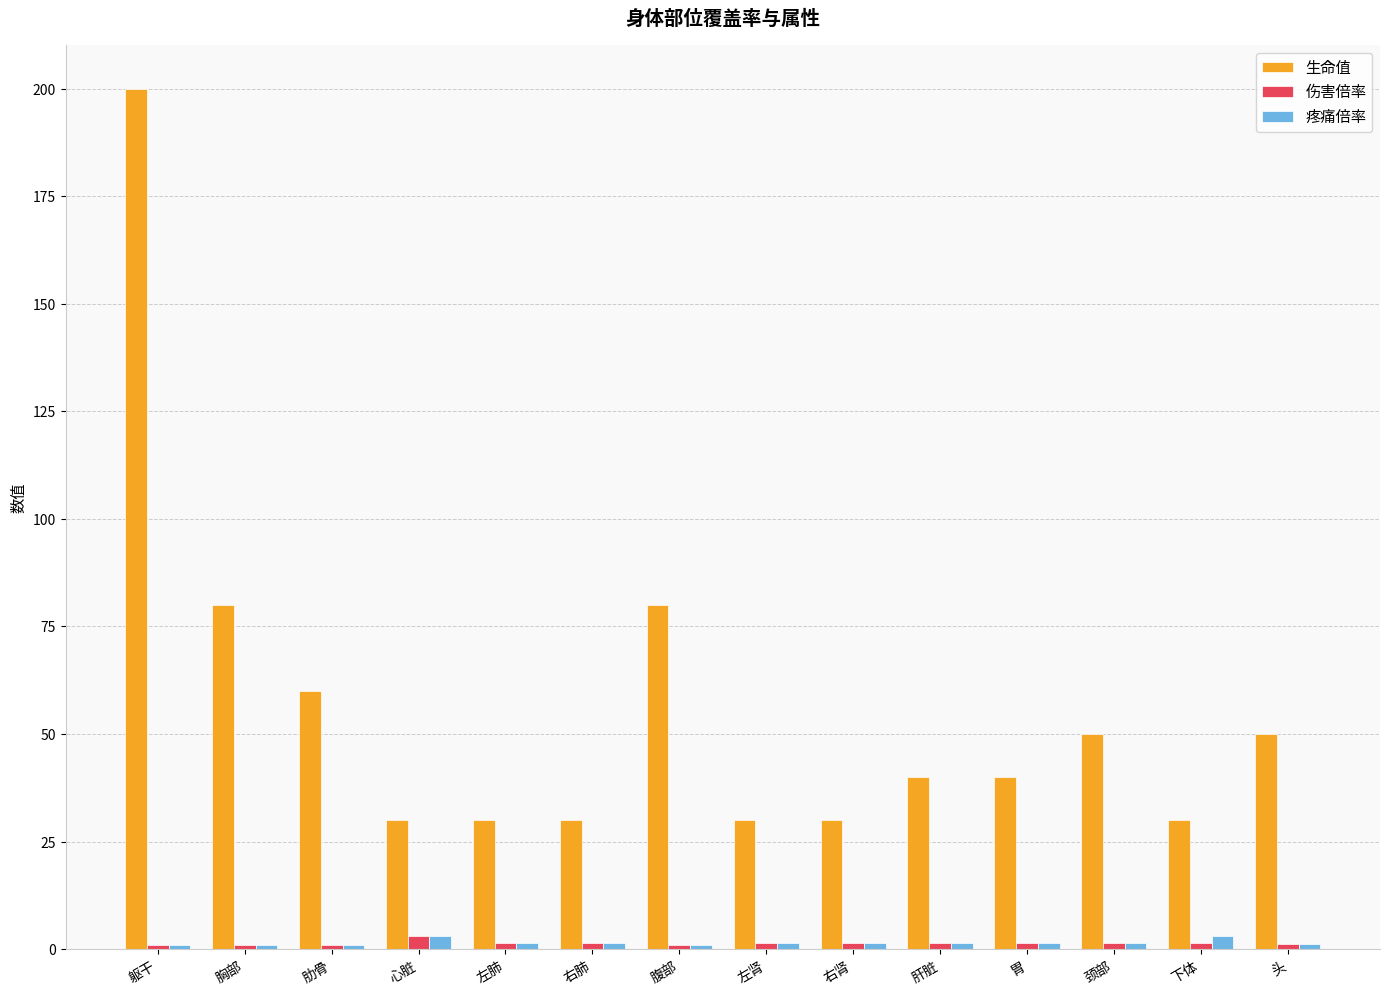

True or false: 生命值 has a value of 66.9 at 肝脏.

False